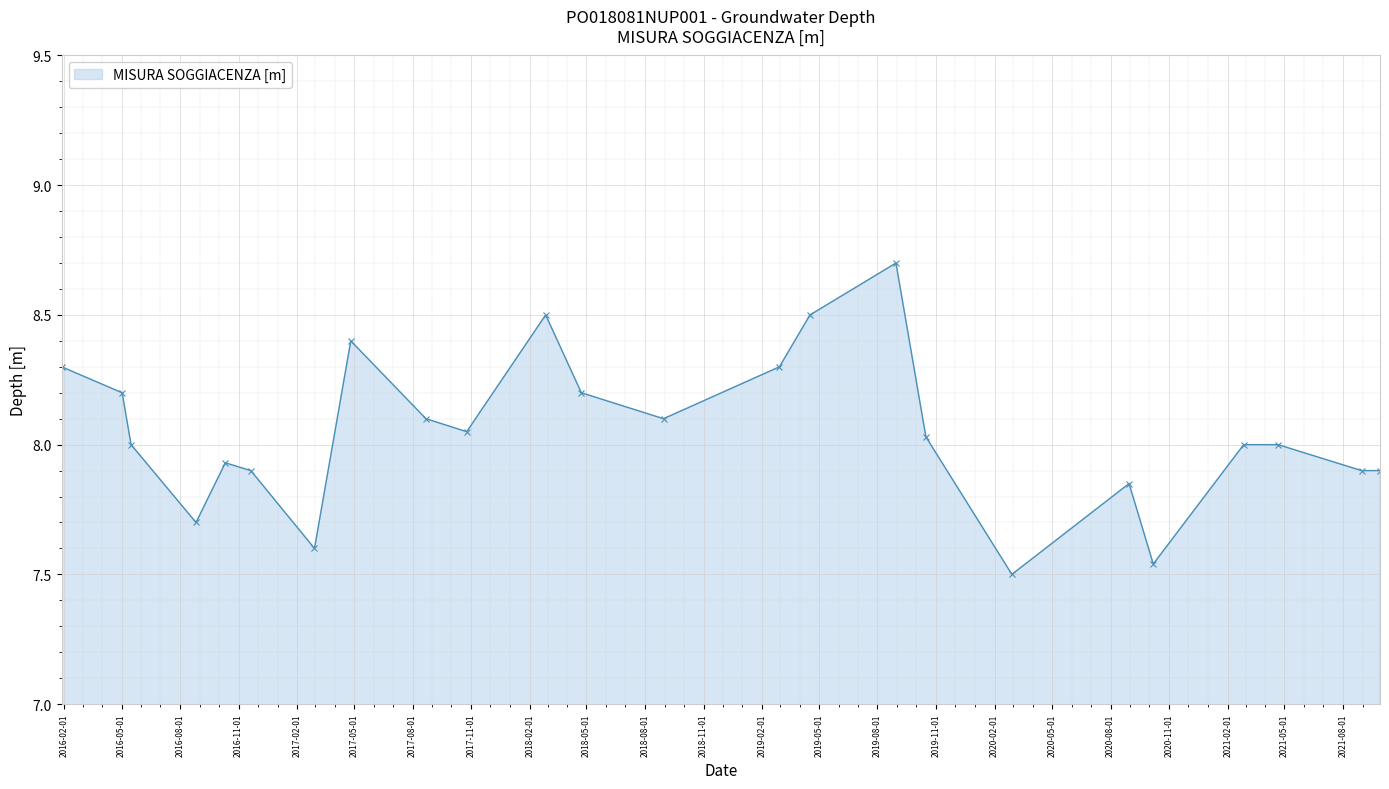

What is the value of the 16th point from the left?

8.7